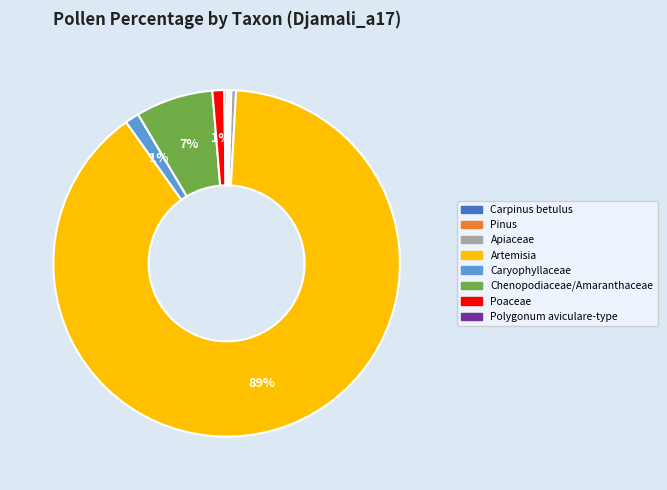

Is Artemisia the majority of the pie?

Yes